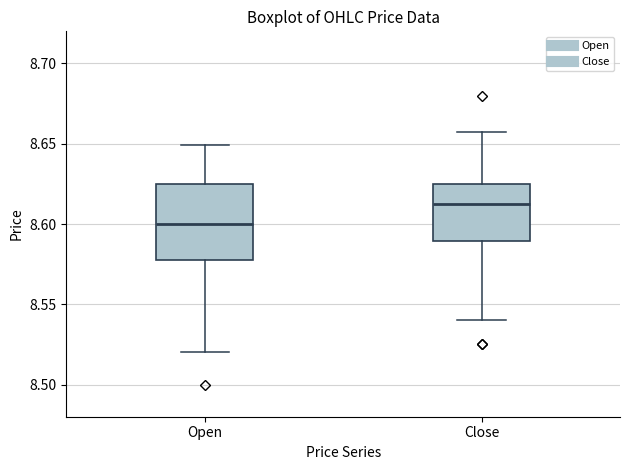

Which box's median line is the lowest?

Open